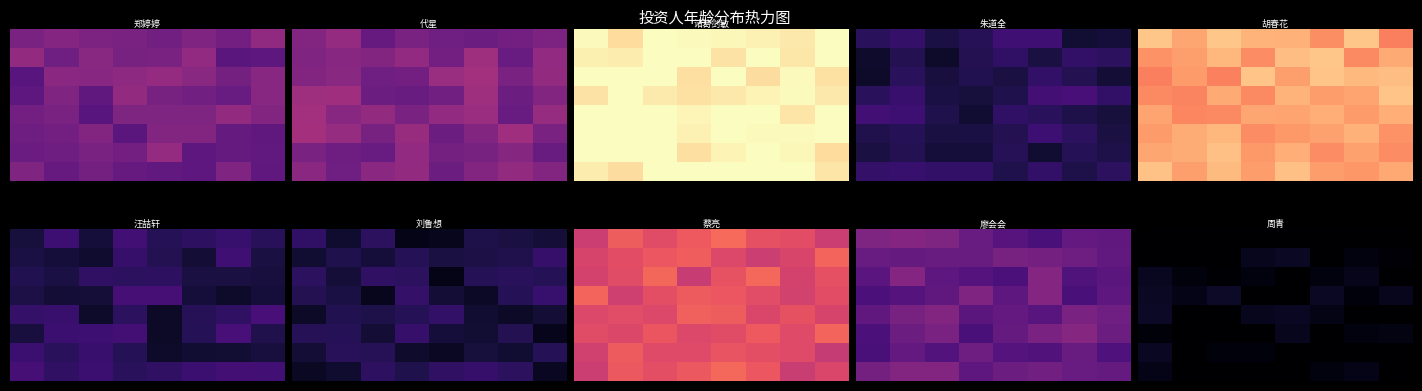

Reading left to right, extract all data points from this chart.

row_0: 23.0	25.0	25.0	23.5	23.6	23.9	24.7	24.0
row_1: 23.3	24.4	23.7	26.5	26.8	23.2	25.8	25.3
row_2: 26.6	25.7	25.2	25.8	24.5	25.8	26.3	24.9
row_3: 26.8	26.2	26.9	23.7	25.1	26.8	25.6	26.4
row_4: 26.9	23.7	24.0	26.5	26.6	26.0	24.4	24.9
row_5: 25.4	25.0	24.9	24.7	26.5	23.7	25.8	25.8
row_6: 26.7	23.2	25.6	25.6	24.8	23.2	23.2	23.7
row_7: 26.2	23.7	23.6	24.4	24.9	25.8	26.2	24.1